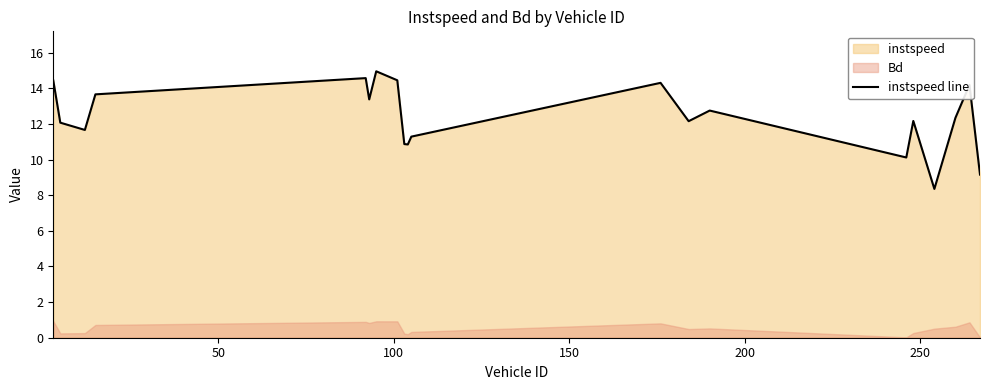

What is the lowest value of the instspeed line series?

8.4